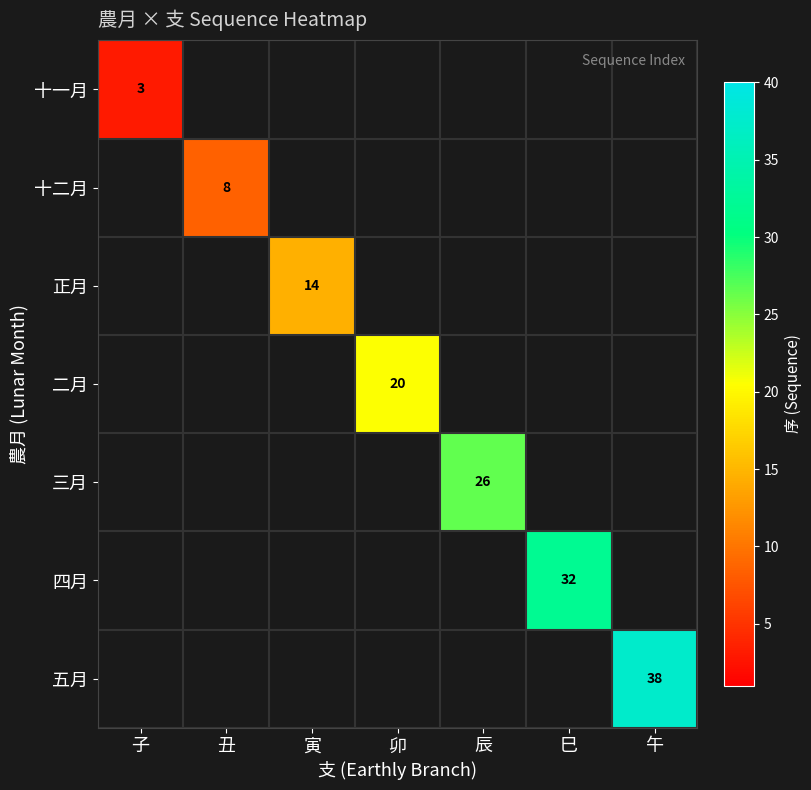

Count the number of data series in this chart.

7